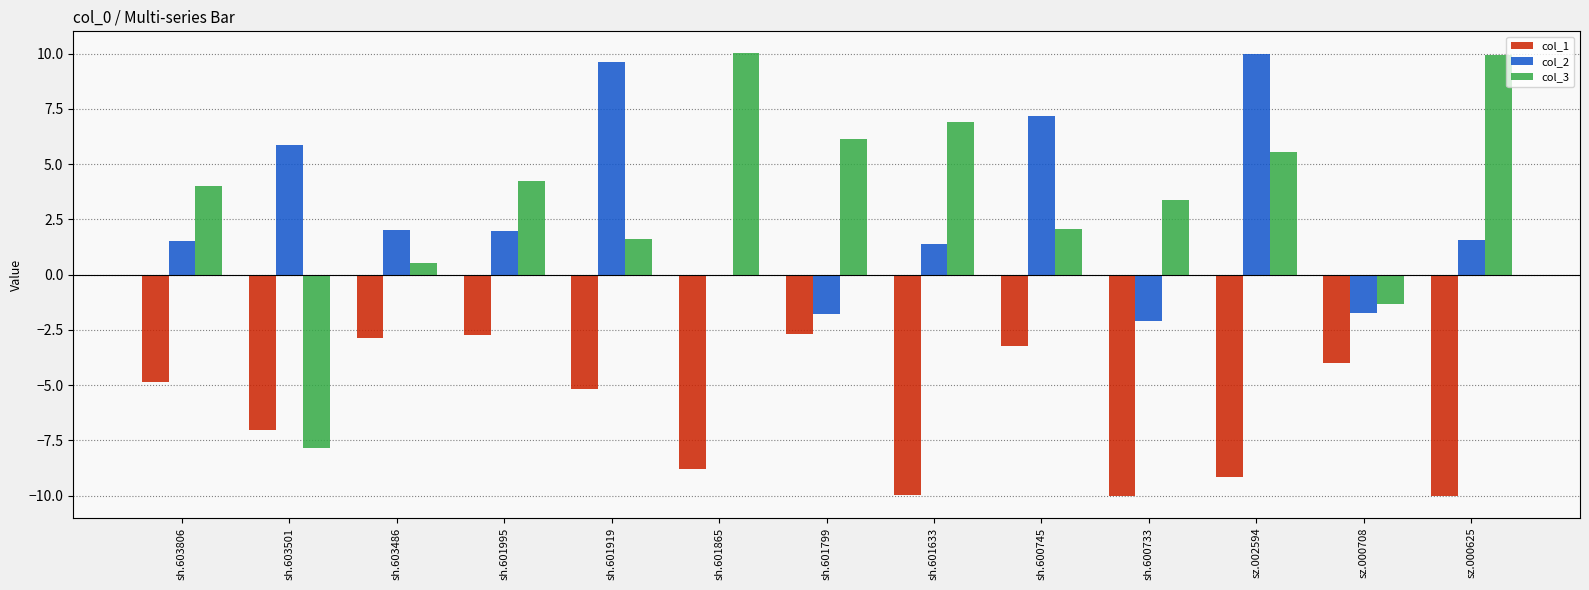

What is the average value of the col_3 series?

3.5